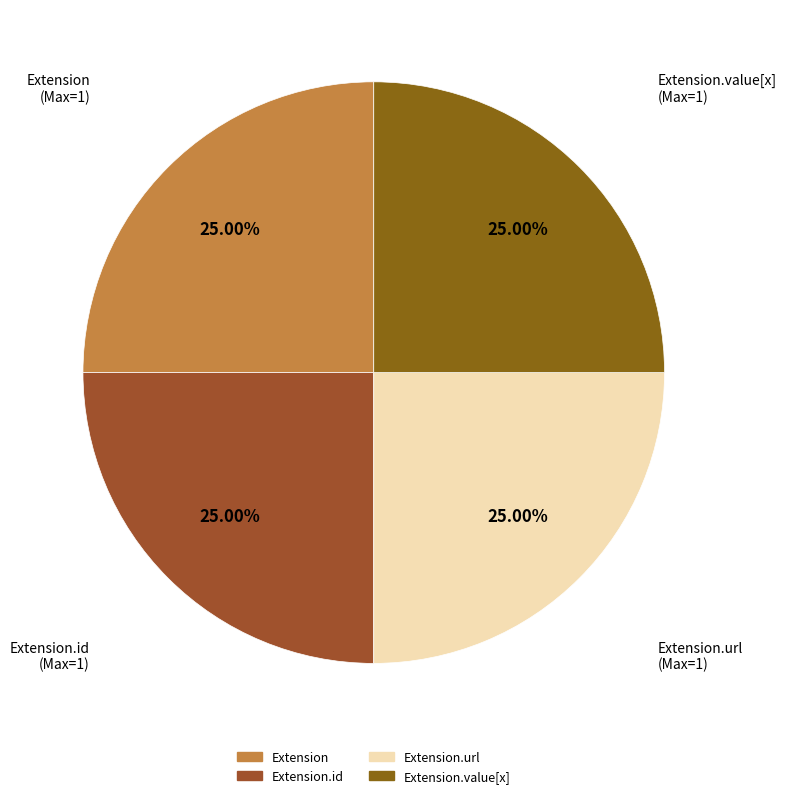

How many slices are in this pie chart?

4